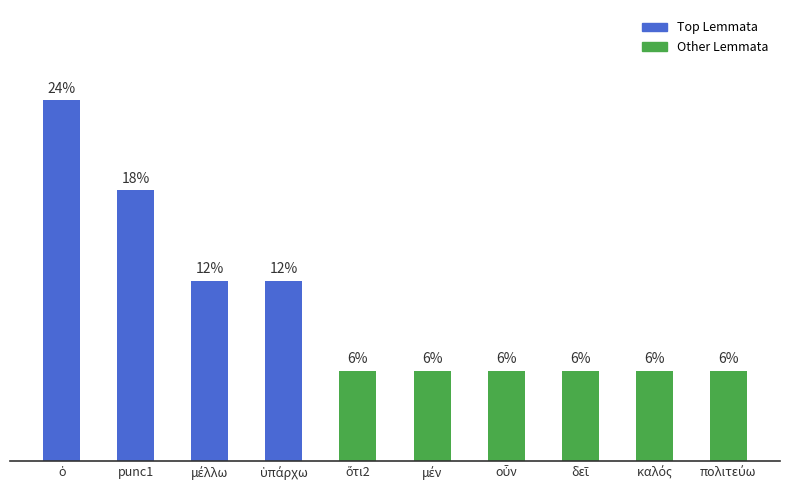

What is the label of the 3rd bar from the right?

δεῖ